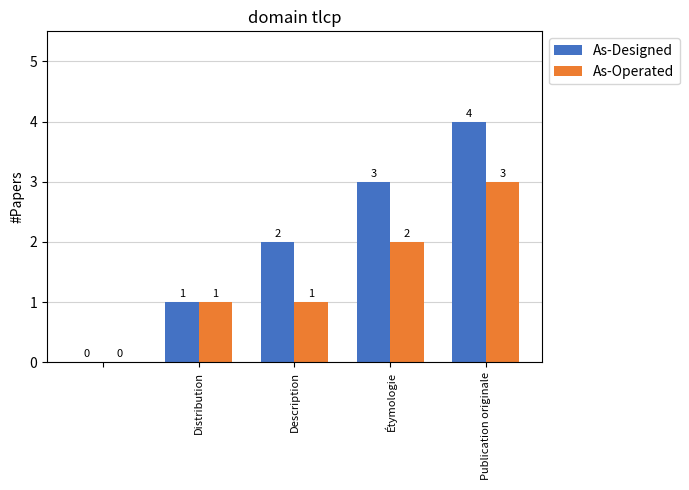

What is the sum of all As-Operated values?

7